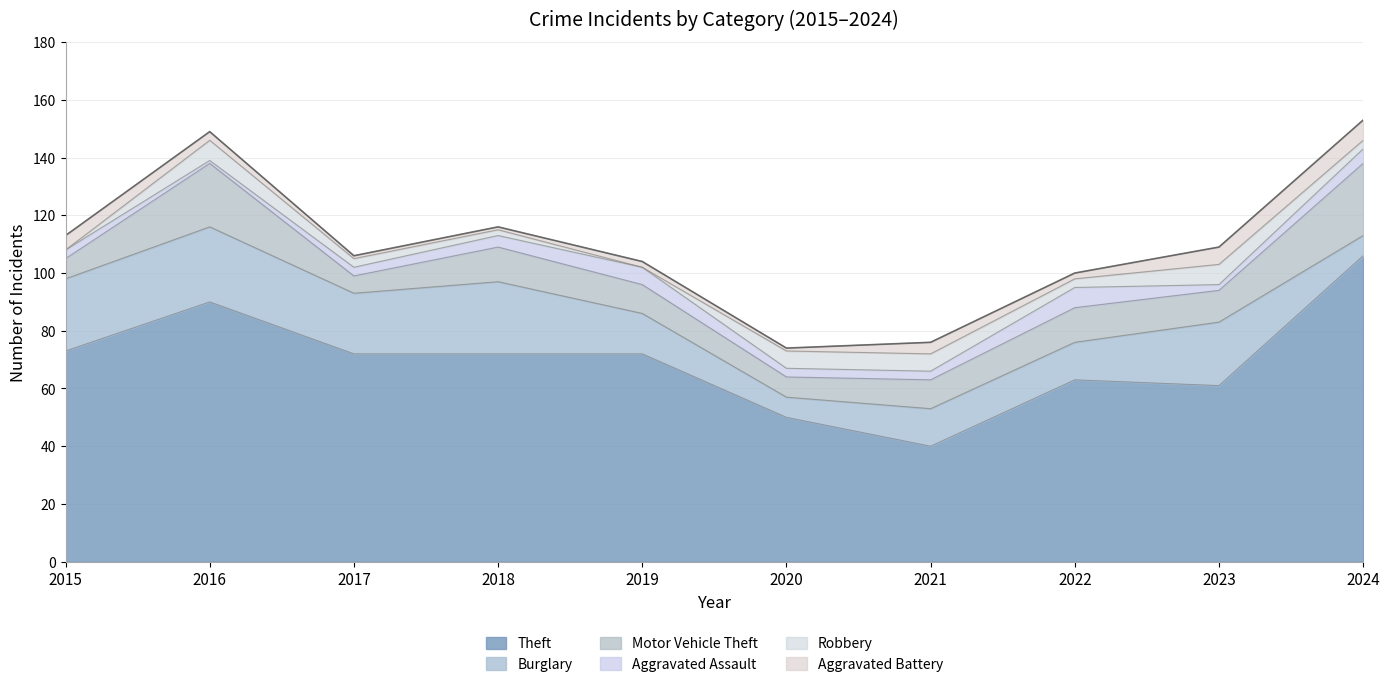

How many values in the Motor Vehicle Theft series exceed 11?

4